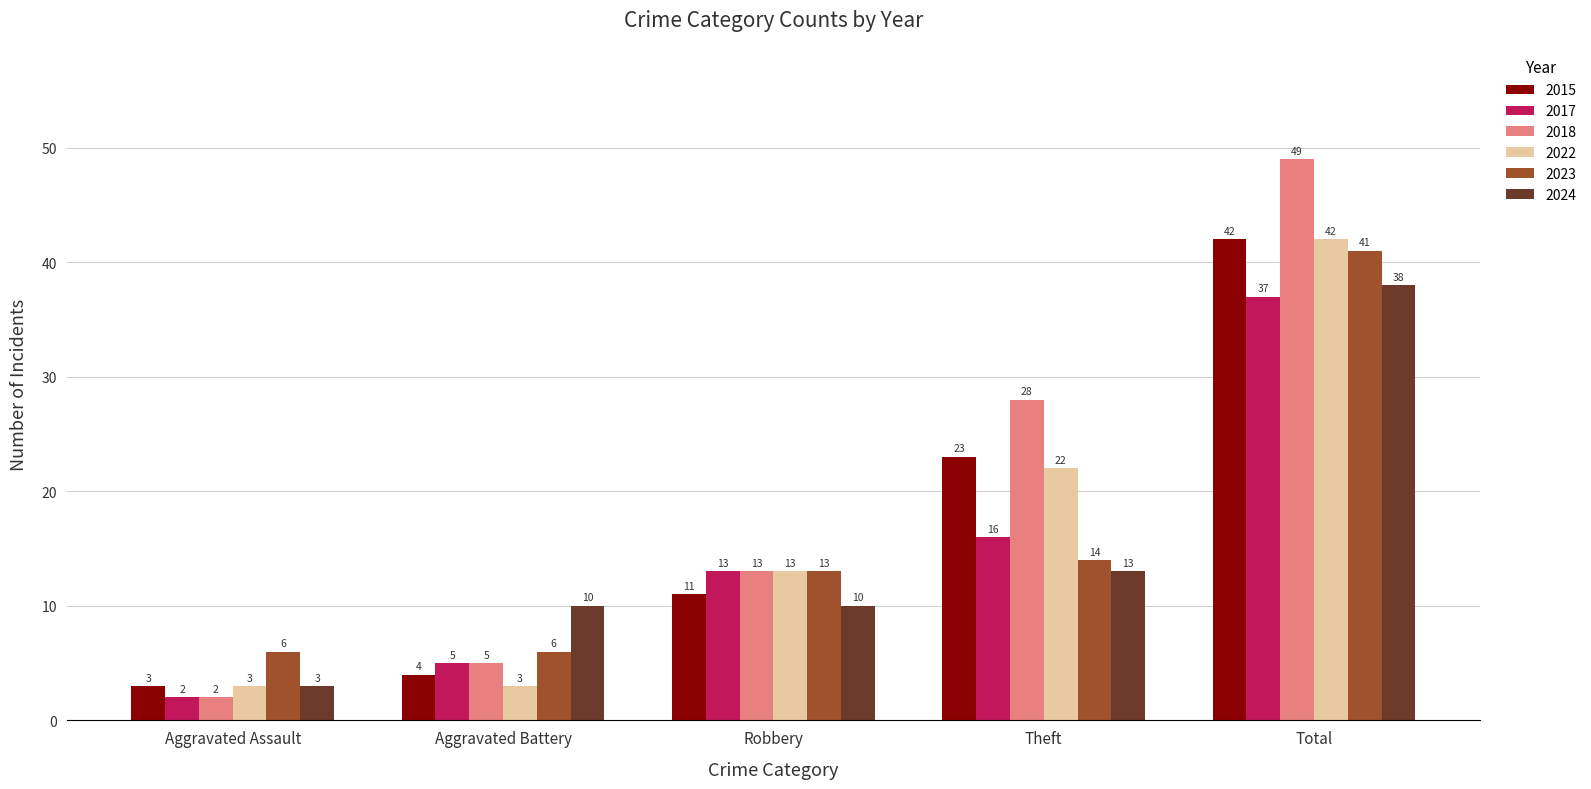

What are all the series names shown in the legend?

2015, 2017, 2018, 2022, 2023, 2024